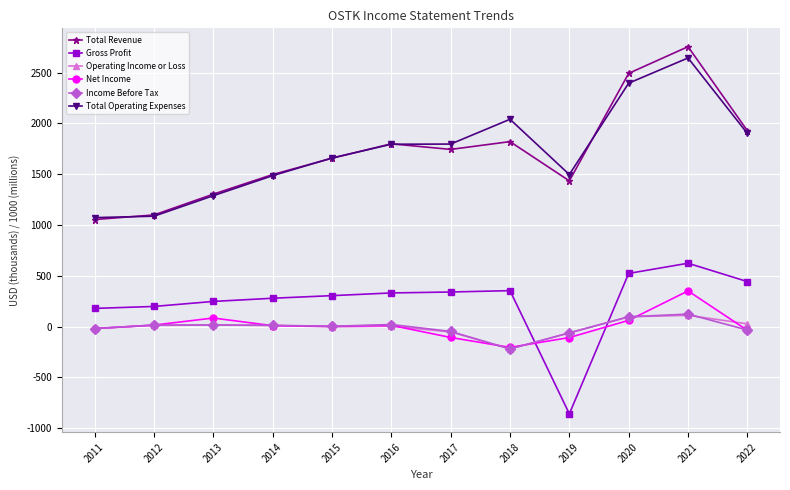

What is the value of the Total Operating Expenses point at the 4th from the left?

1486.4